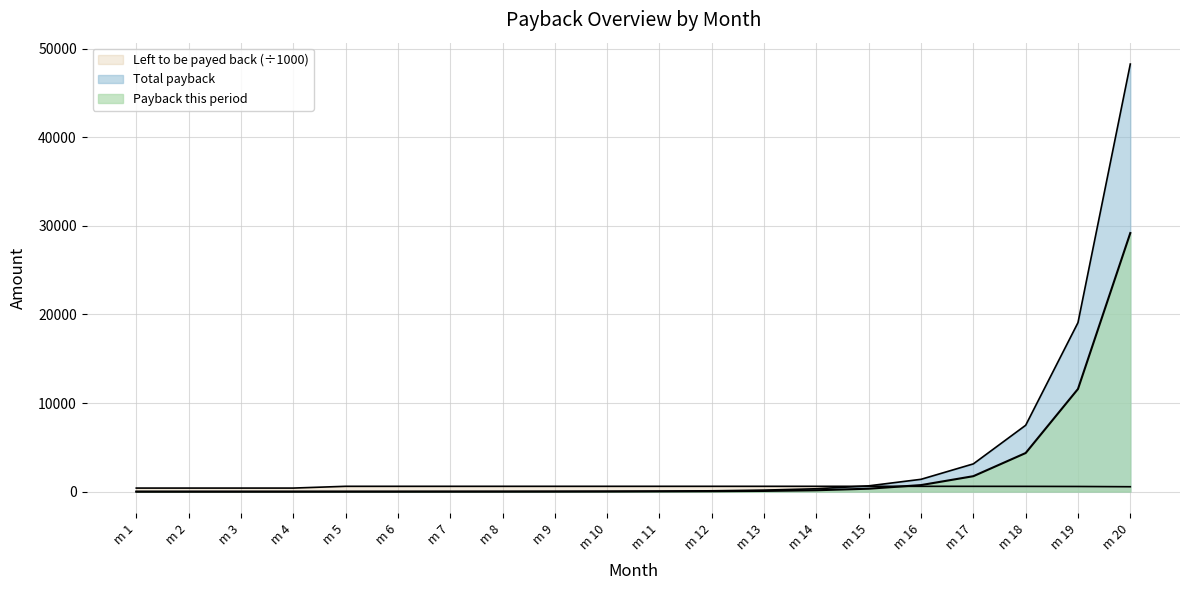

List the series in order of their peak value, highest first.

Total payback, Payback this period, Left to be payed back